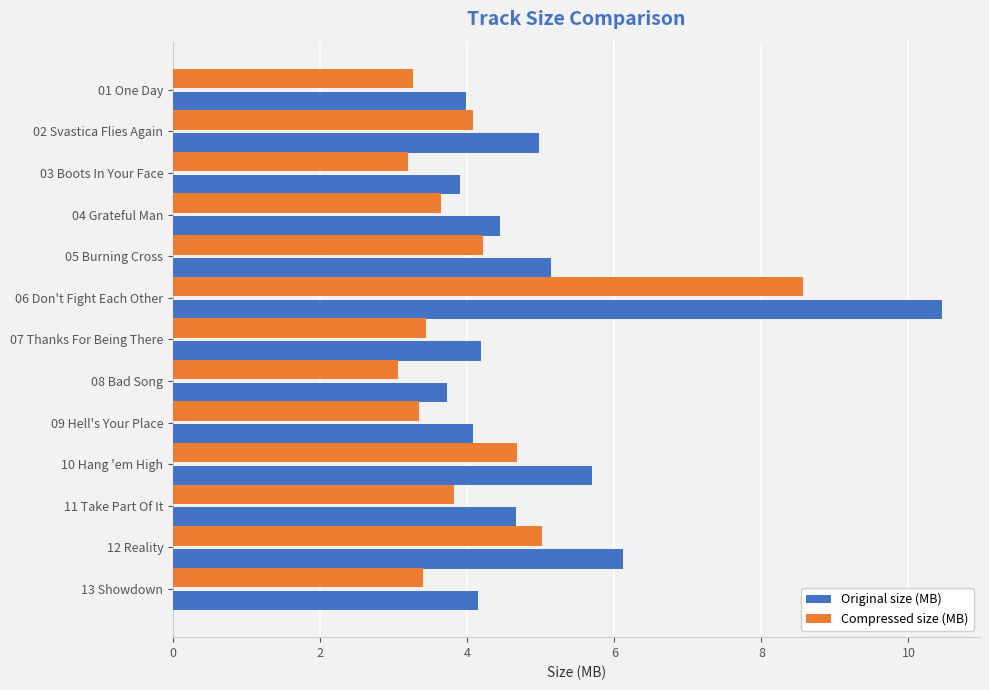

What are all the series names shown in the legend?

Original size (MB), Compressed size (MB)